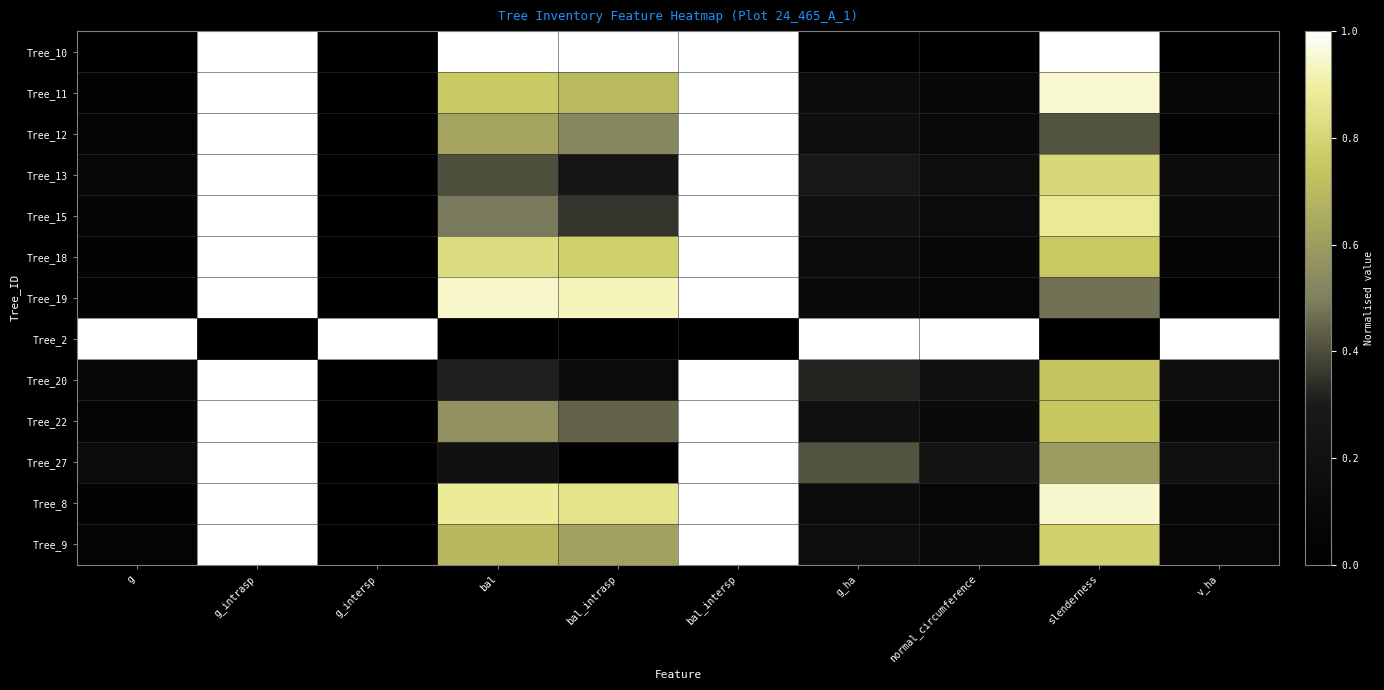

How many categories are shown in the chart?

10